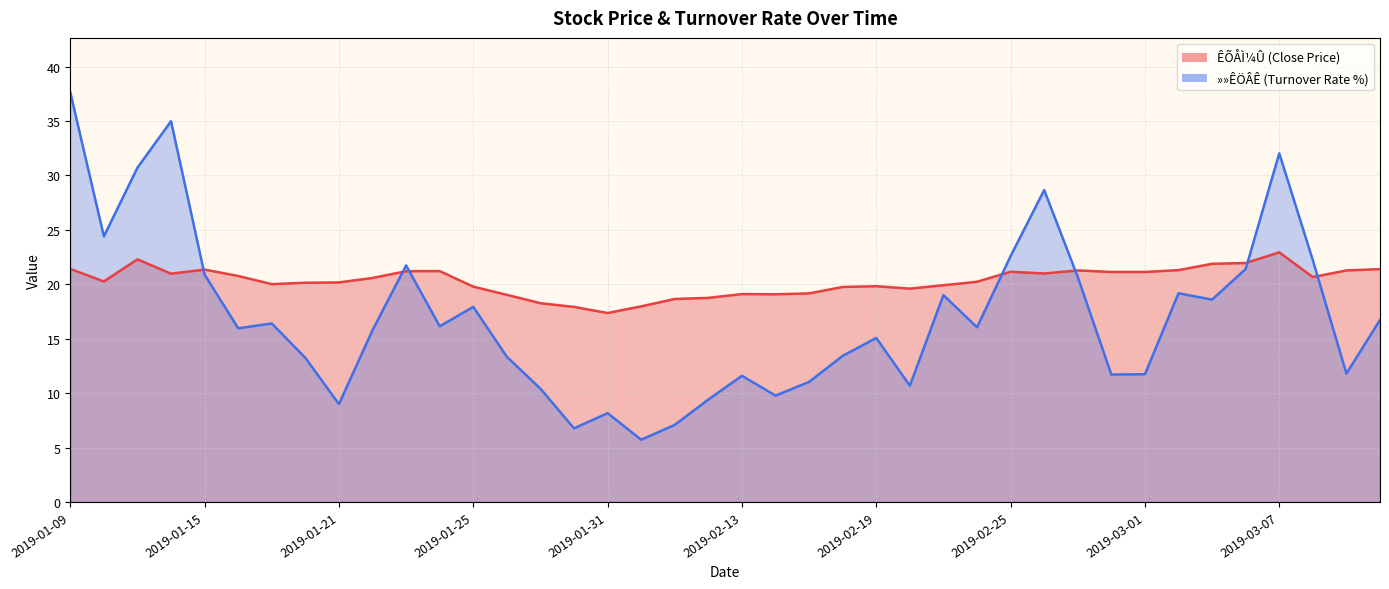

What is the value of the ÊÕÅÌ¼Û point at the 39th from the left?

21.3